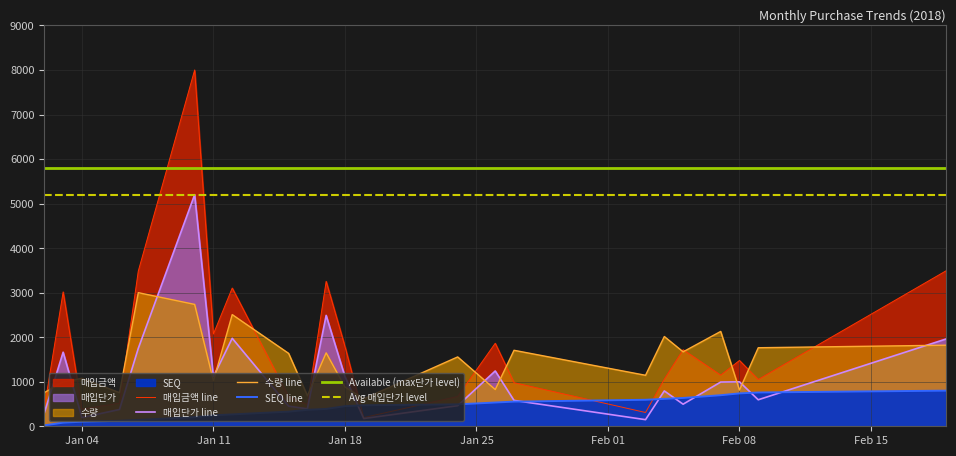

Which category has the highest value in the SEQ series?

2018-02-19